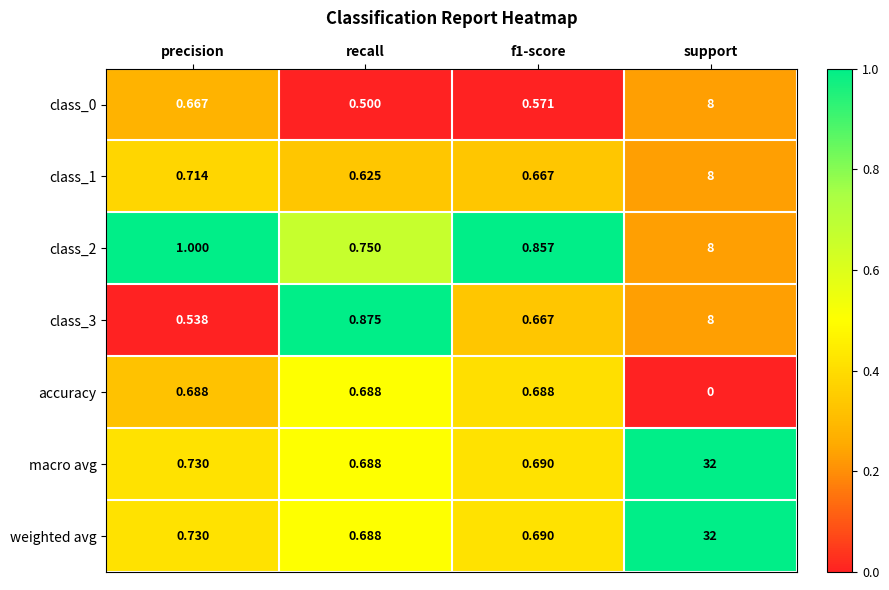

At which label is class_2 closest to 4?

precision